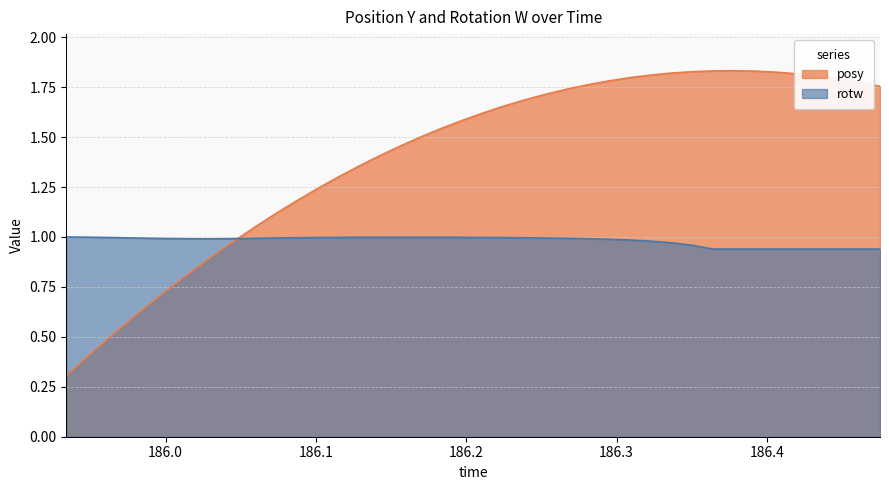

List the series in order of their peak value, highest first.

posy, rotw